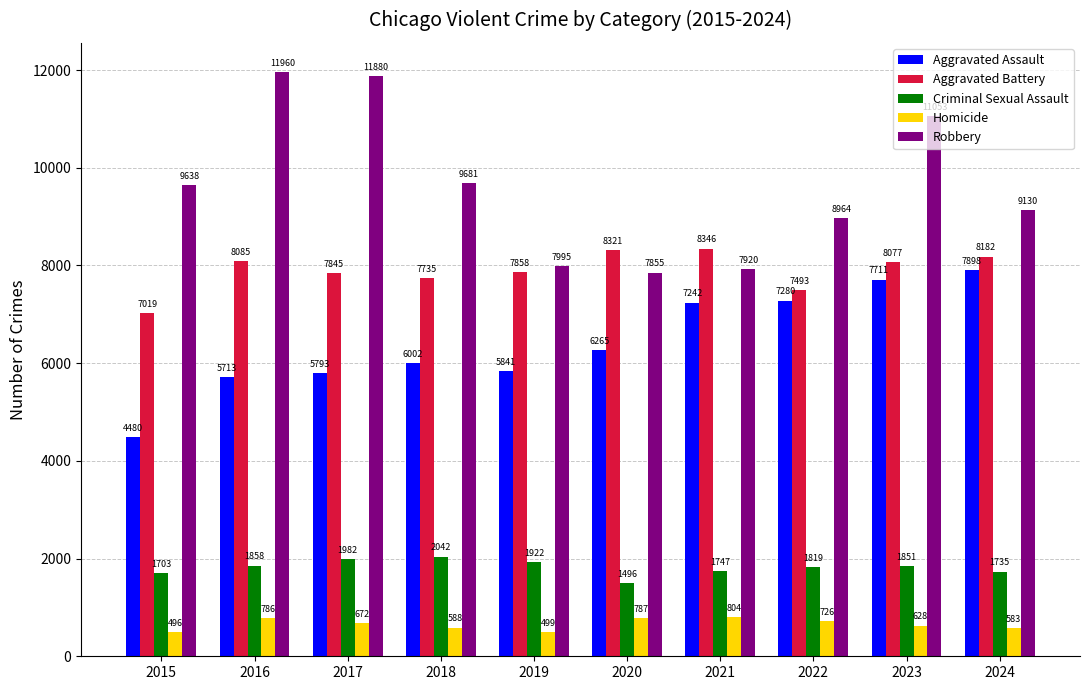

At how many categories does at least one series exceed 8944?

7